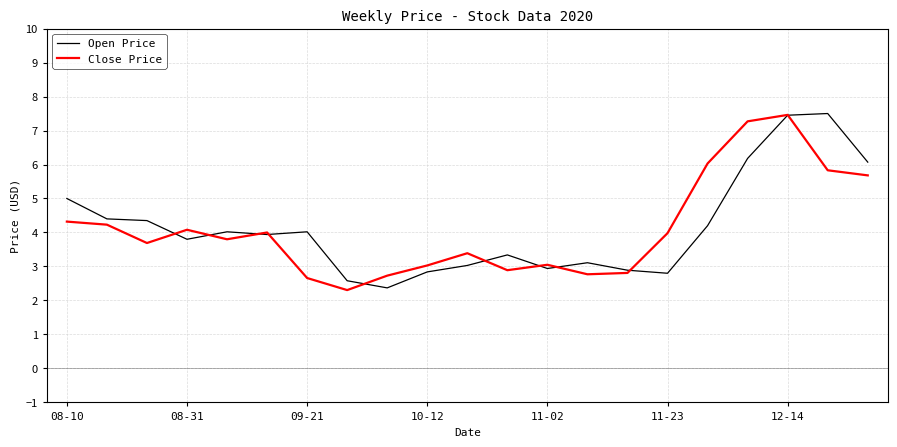

What is the highest value of the Close Price series?

7.5